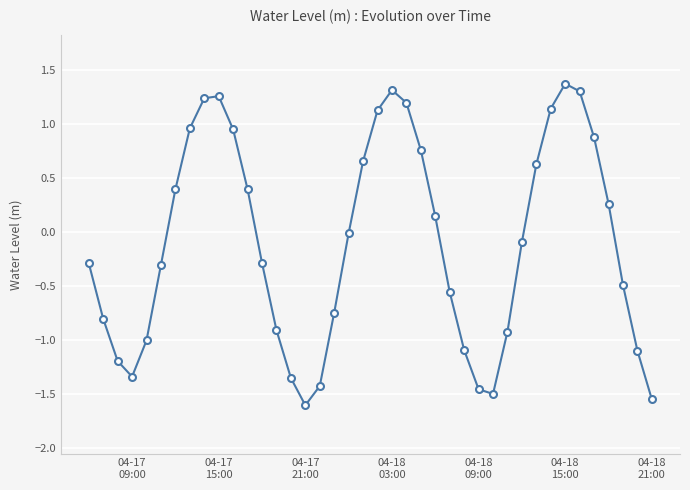

How many points are lower than both their immediate neighbors (excluding endpoints)?

3